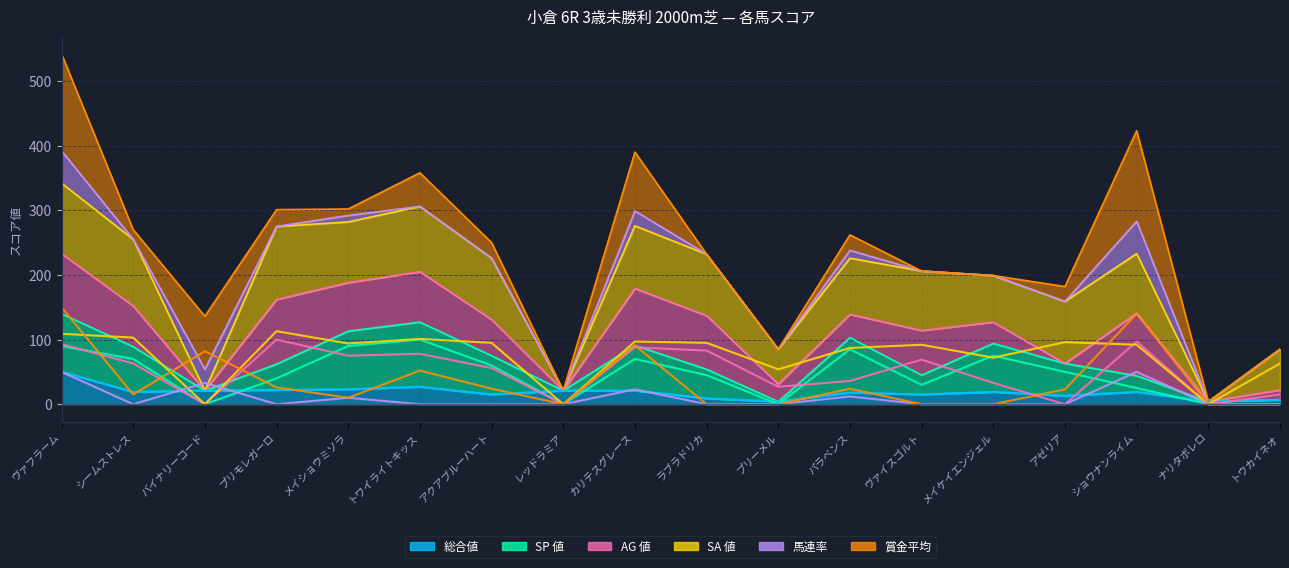

How many interior local peaks does the SA 値 series have?

5